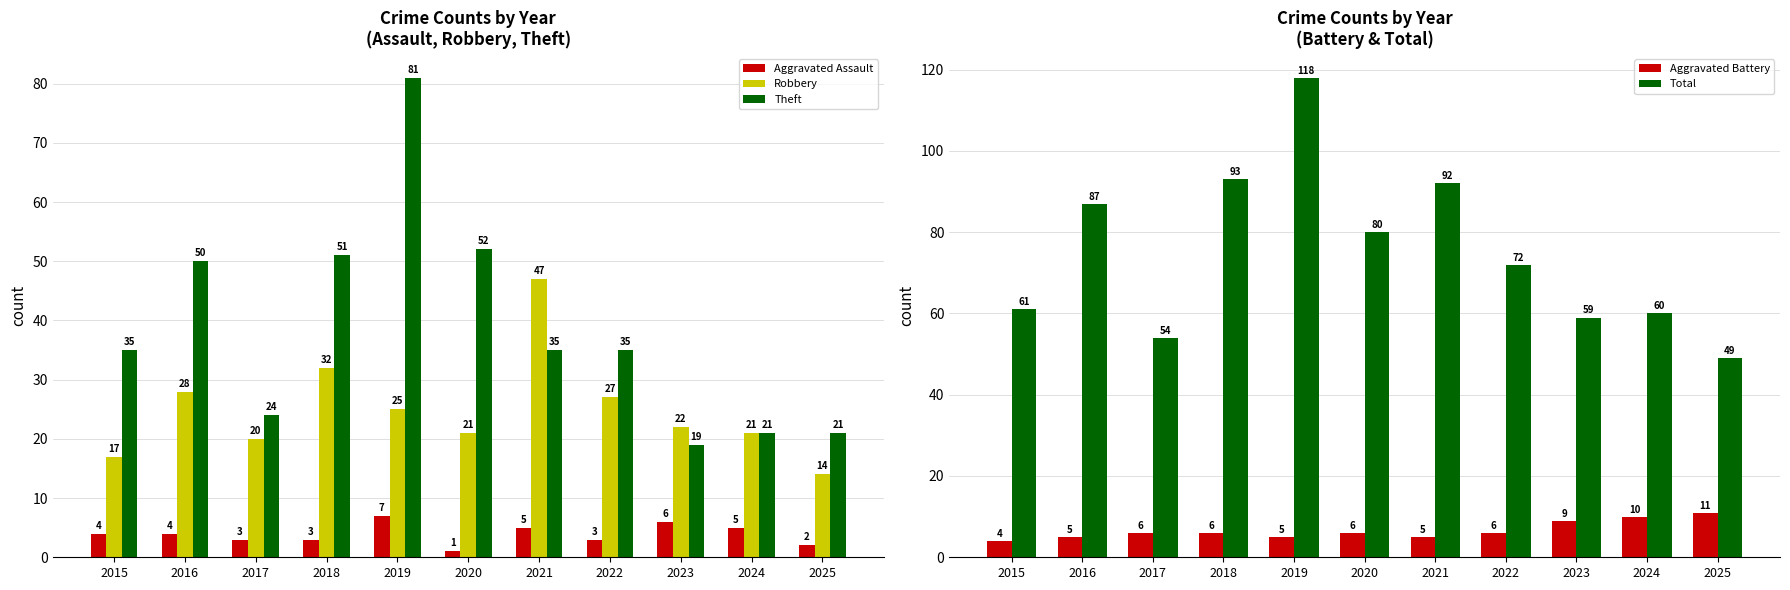

Are the bars horizontal?

No